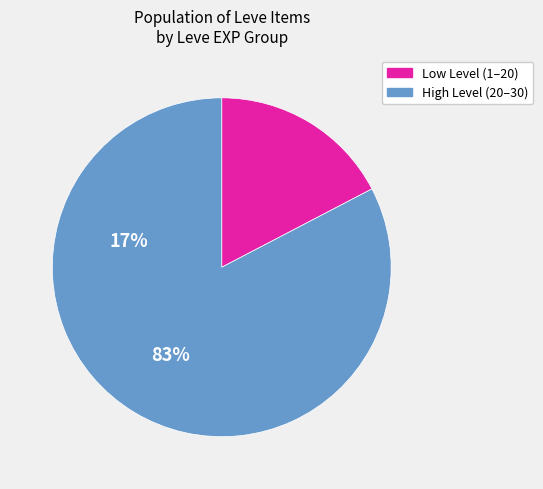

Rank the categories by value from highest to lowest.

High Level (20–30), Low Level (1–20)